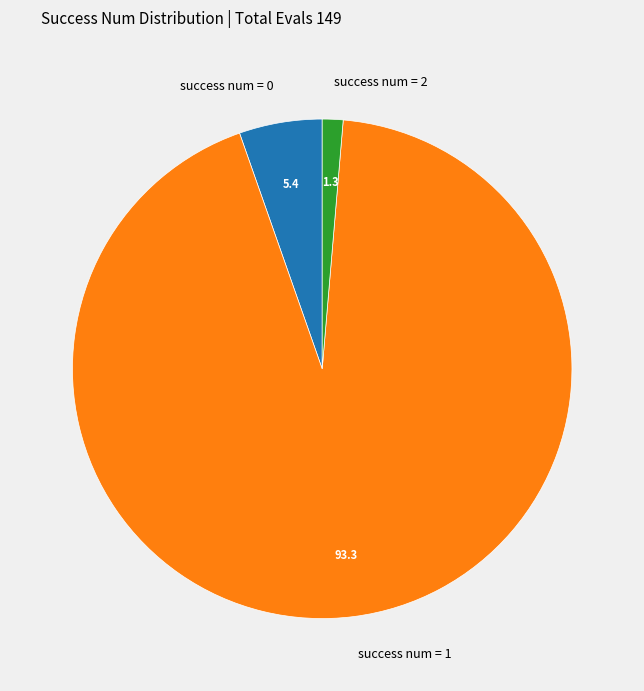

Between success num = 0 and success num = 1, which is larger?

success num = 1